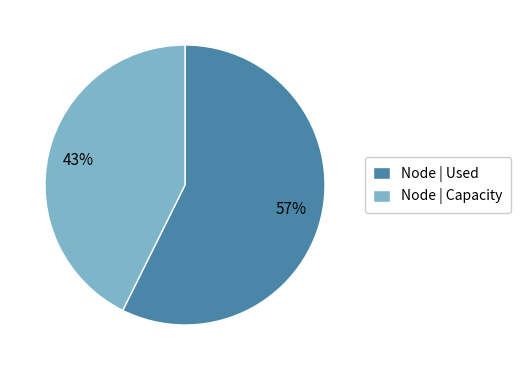

Which has a higher value, Node | Capacity or Node | Used?

Node | Used